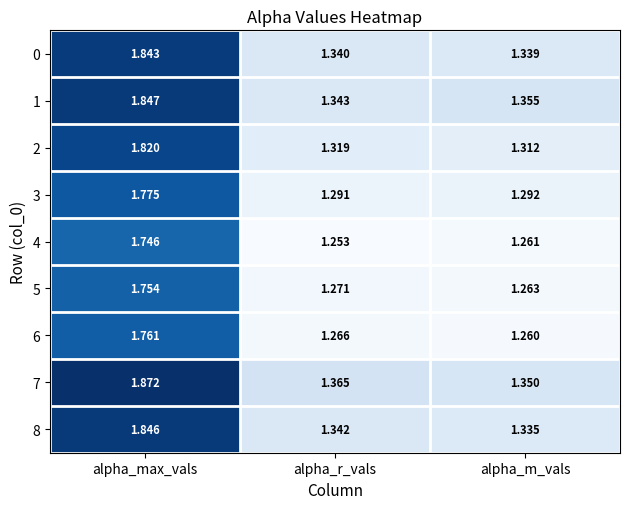

At which category is the sum across all series the highest?

alpha_max_vals